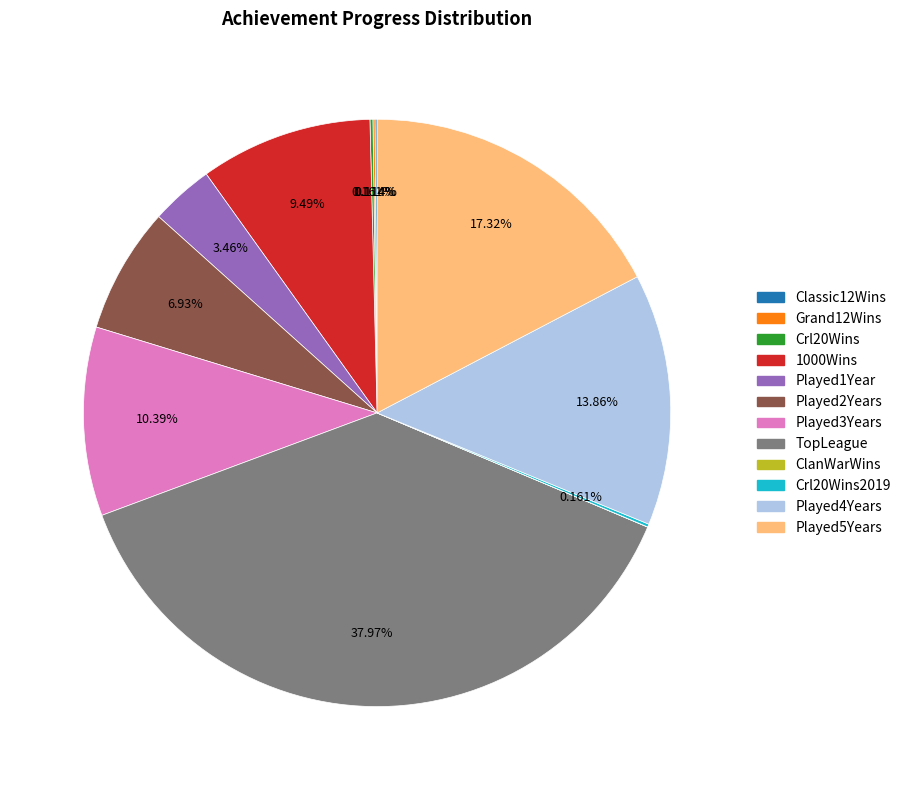

To the nearest percent, what is the average slice percentage?

8%